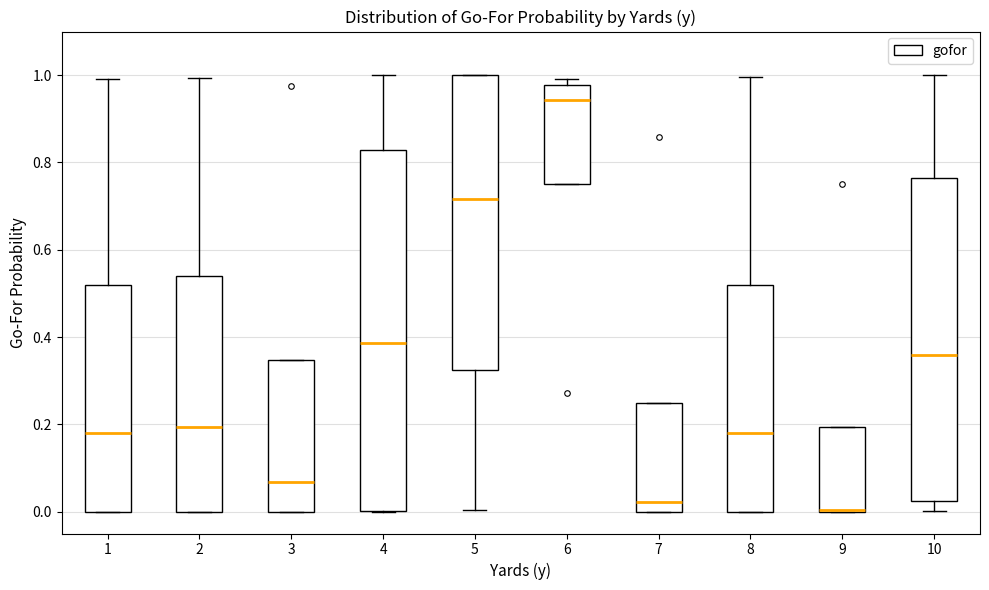

Where is the upper edge of the box at x = 9 on the y-axis? The values are not printed on the chart, so give them approximately, as read against the axis.

0.20